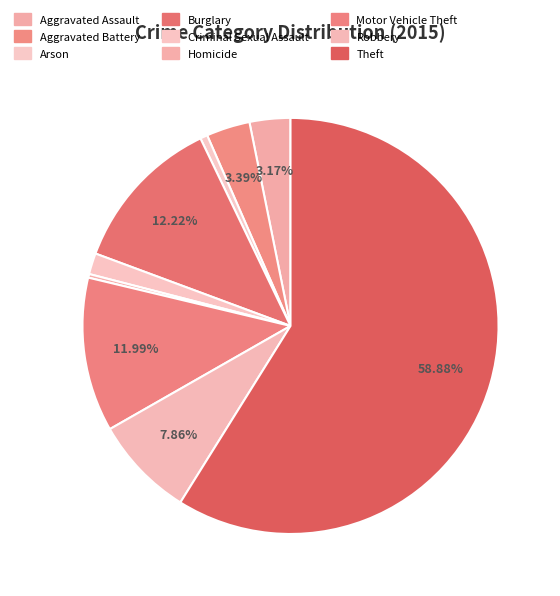

Which slice represents more than half of the pie?

Theft